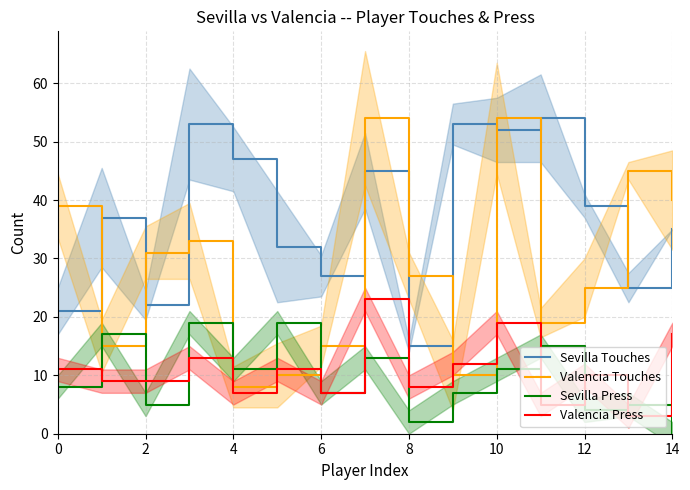

What is the maximum value for Valencia Press?

23